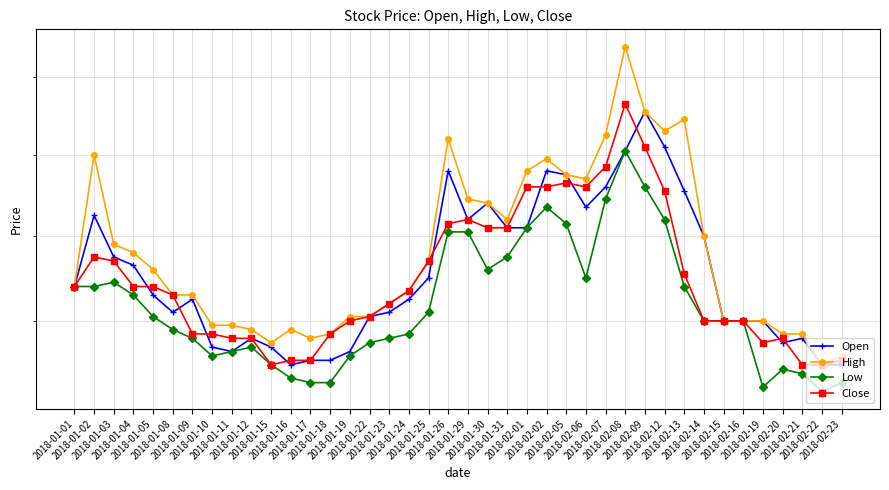

Between 2018-02-05 and 2018-02-12, which series saw the biggest shift?

High